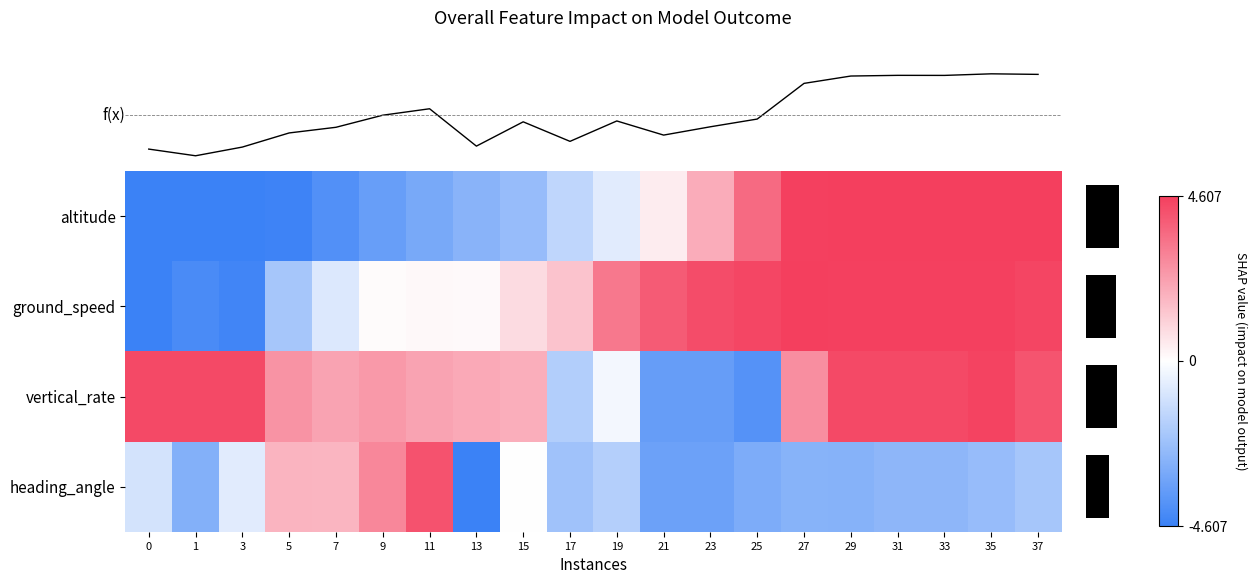

At which category is the sum across all series the highest?

35